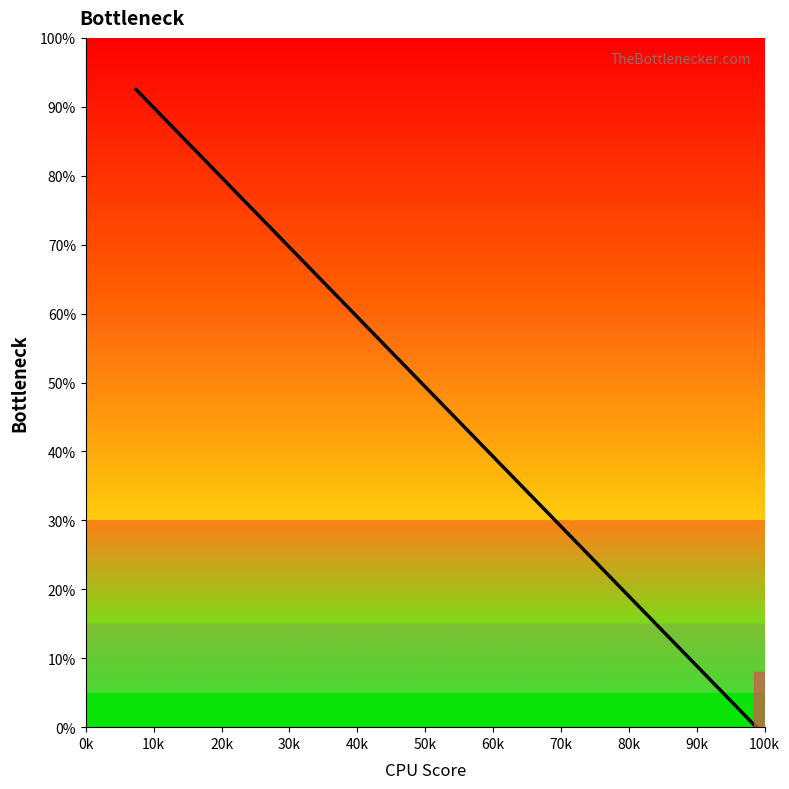

What is the maximum value shown in the chart?

92.5